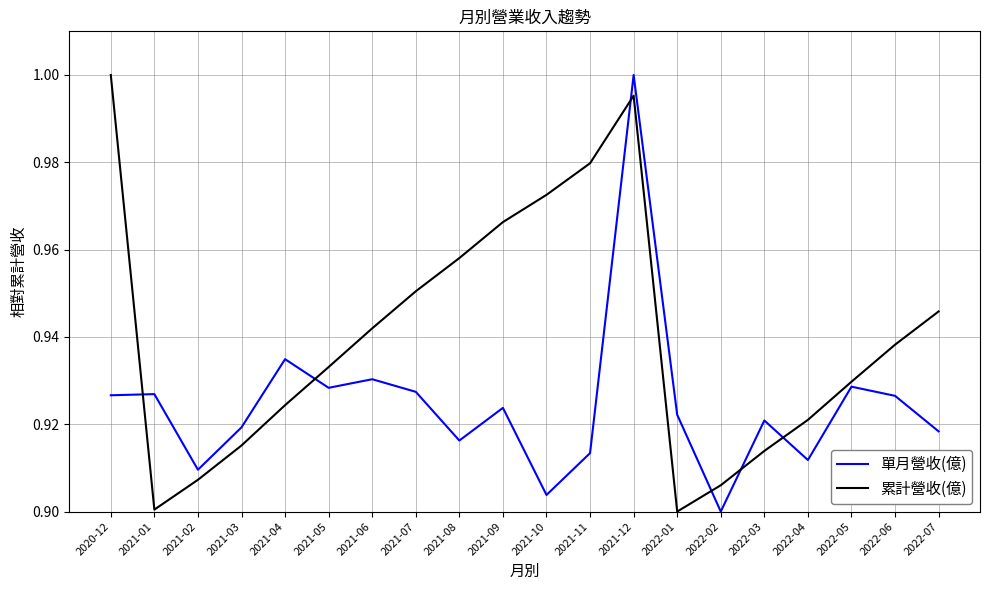

What is the total value across all series at 2021-01?

1.8